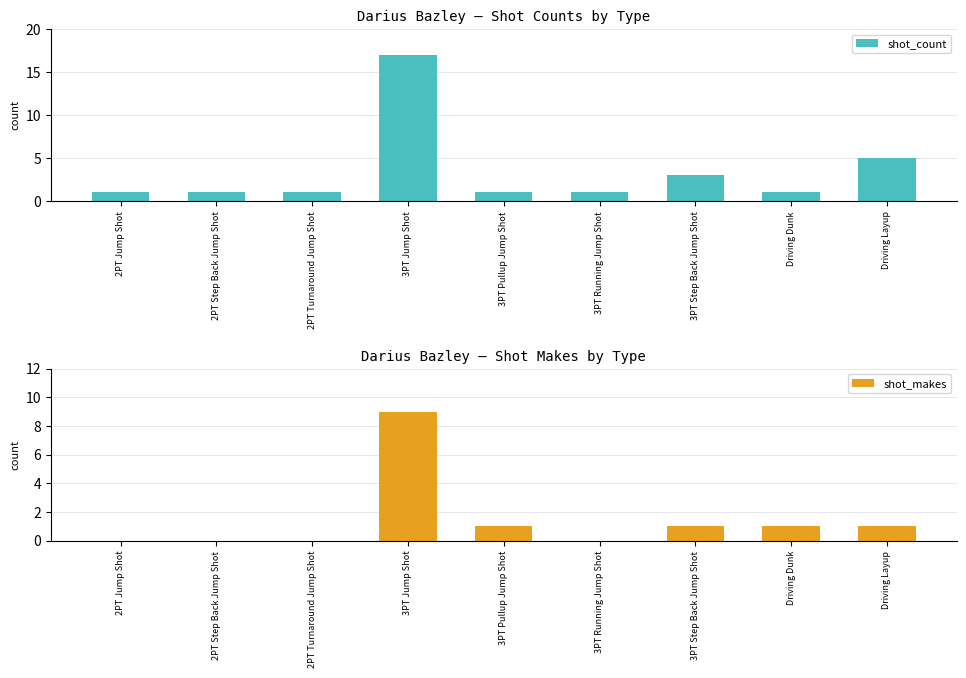

Rank the series by their average value, from lowest to highest.

shot_makes, shot_count